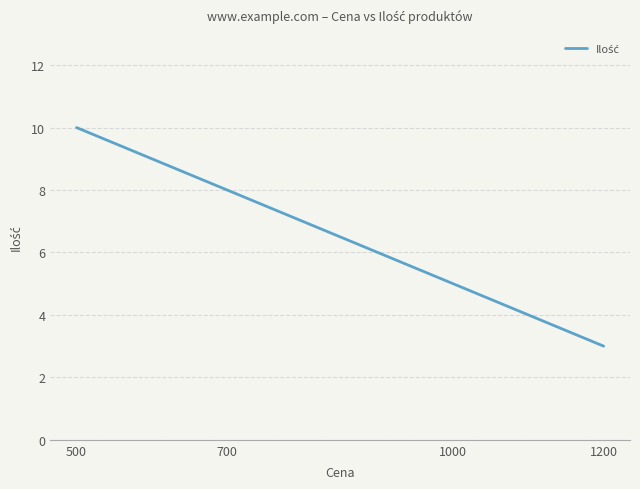

Rank the categories by value from lowest to highest.

1200, 1000, 700, 500